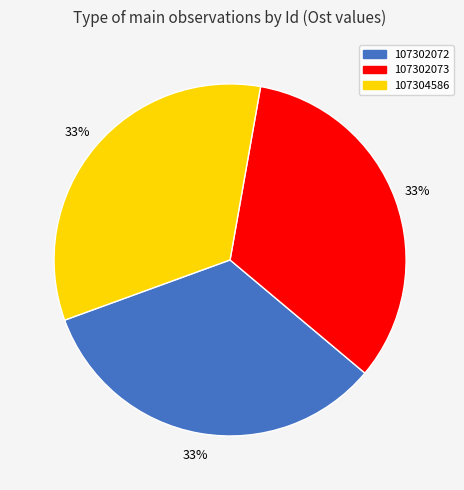

Approximately how many times larger is the value at 107302072 compared to 107302073?

1.0